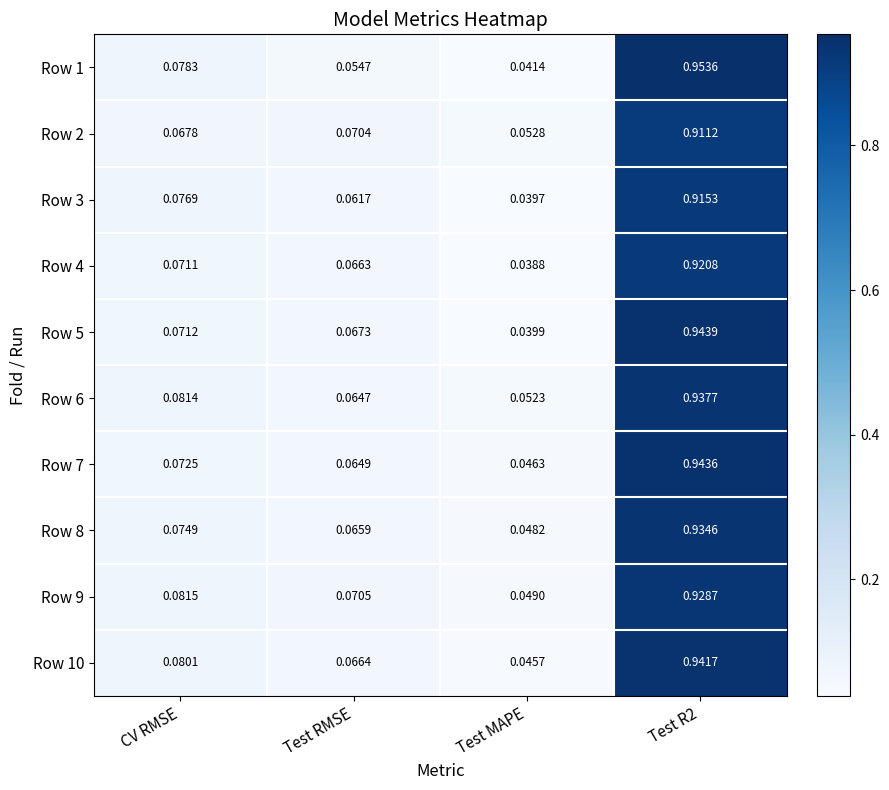

Is the value of Row 6 at Test MAPE greater than the value of Row 10 at CV RMSE?

No